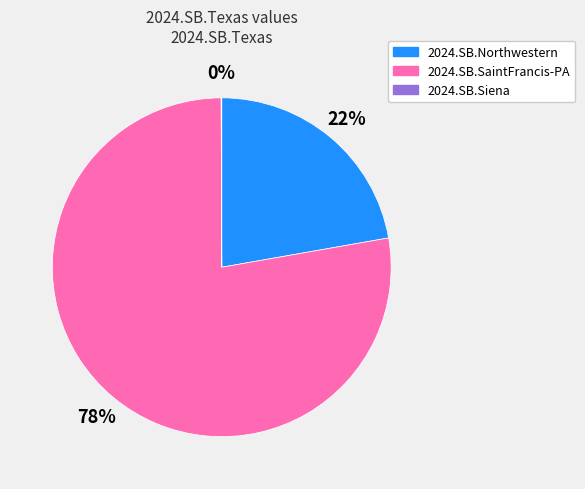

To the nearest percent, what is the difference between the largest and smallest slice percentages?

78%